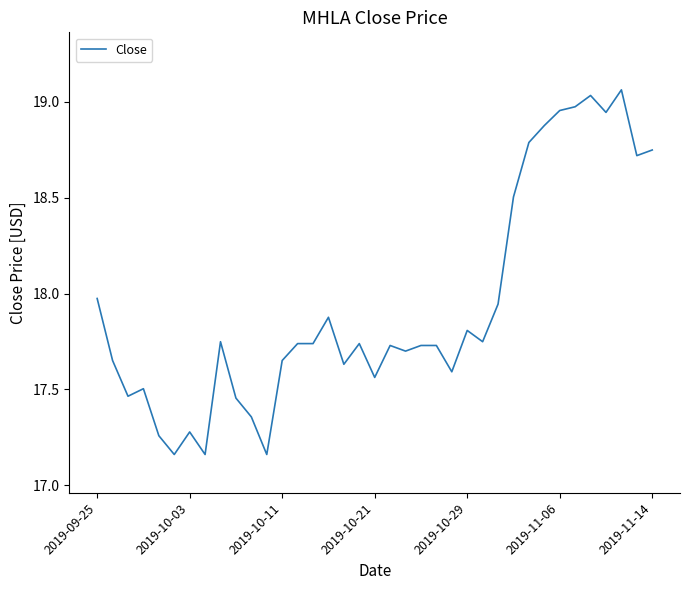

What is the difference between the maximum and minimum values?

1.9